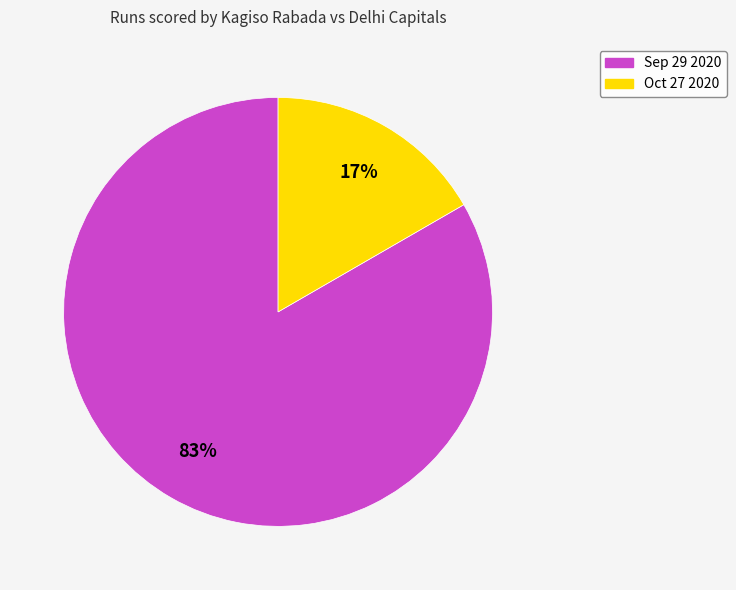

How many segments does this pie chart have?

2